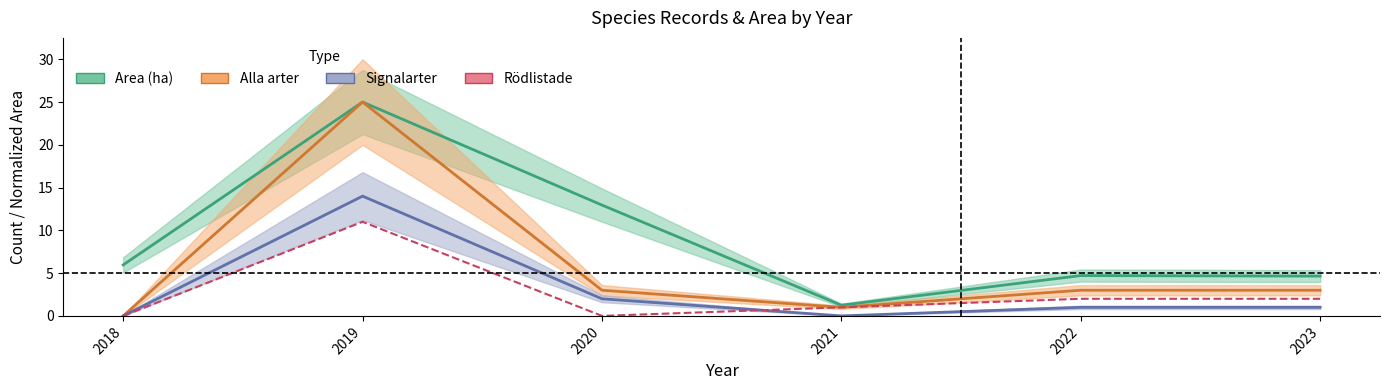

Is the value of Rödlistade at 2020 greater than the value of Area (ha) at 2020?

No